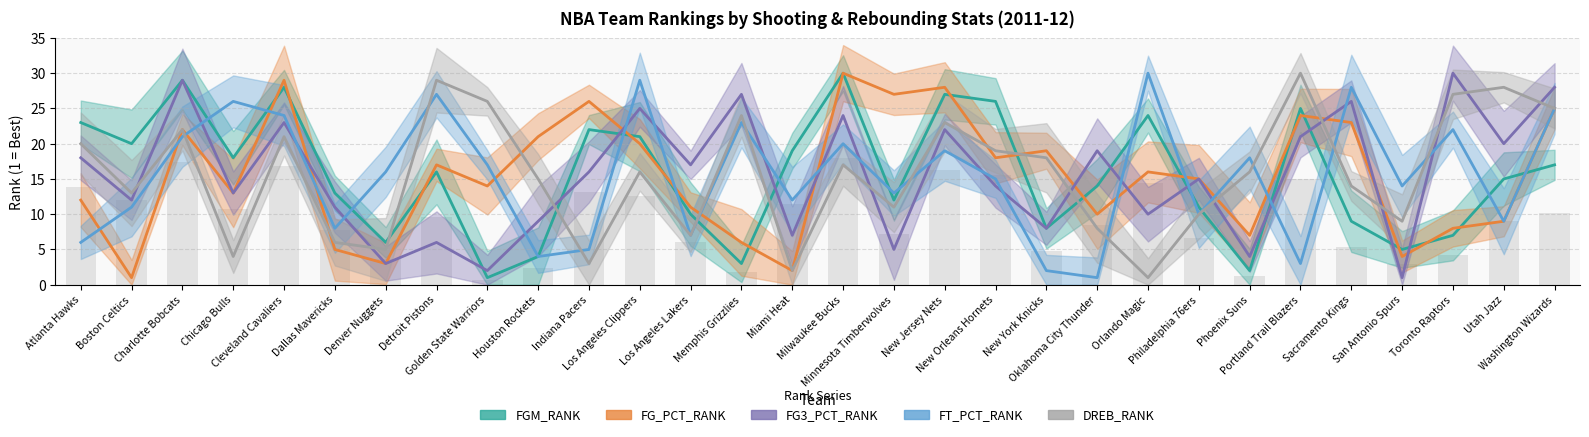

Between Denver Nuggets and Orlando Magic, which is larger?

Orlando Magic